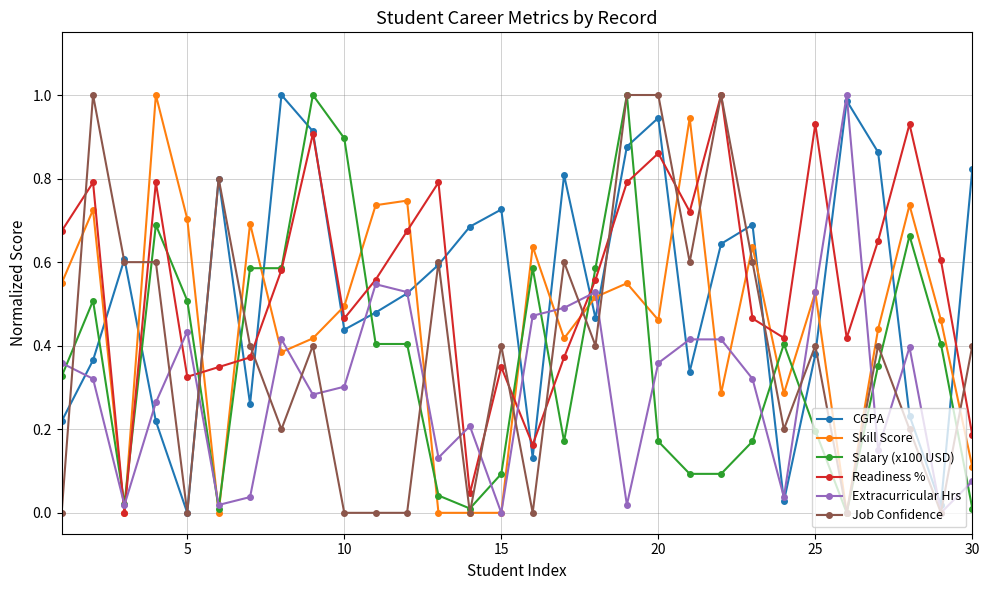

True or false: Skill Score has more than 2 points higher than both neighbors.

True